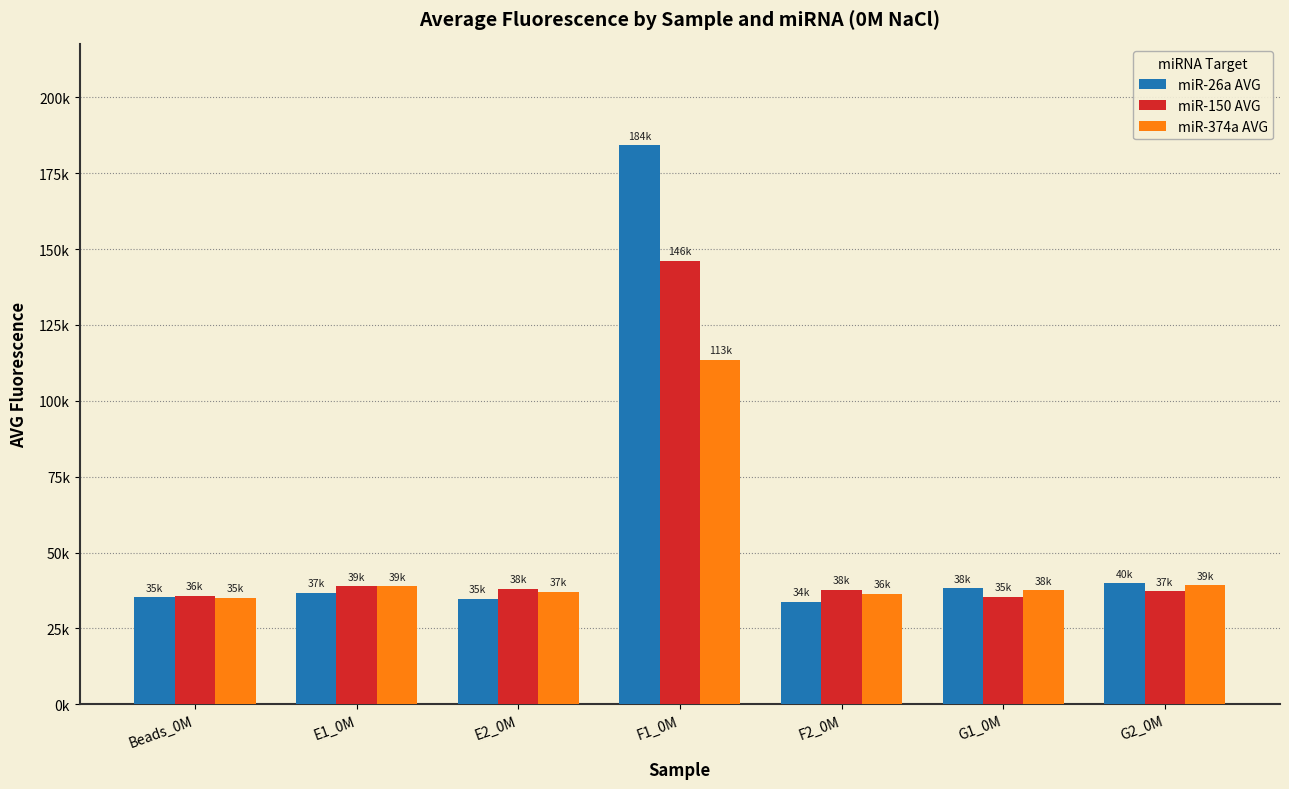

The miR-374a AVG series shows 13360.0 at Beads_0M. True or false?

False